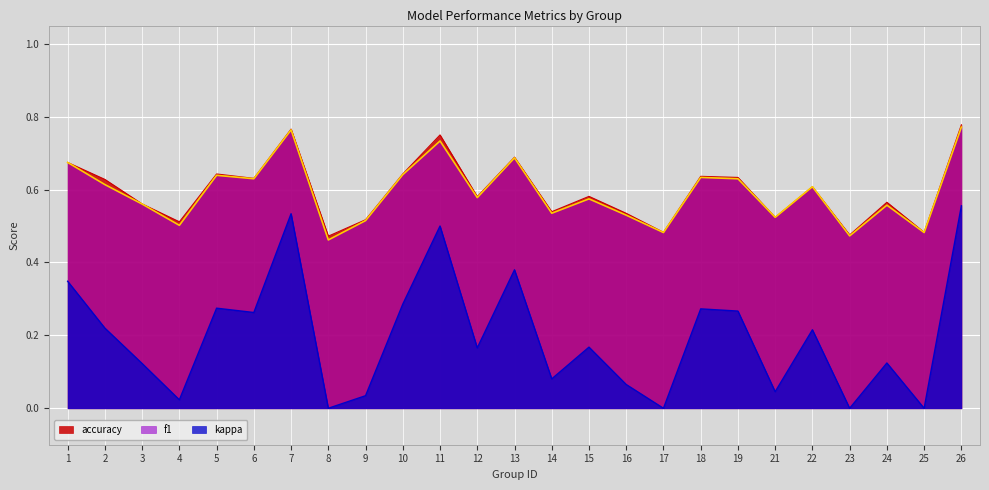

True or false: f1 and kappa intersect in this chart.

False